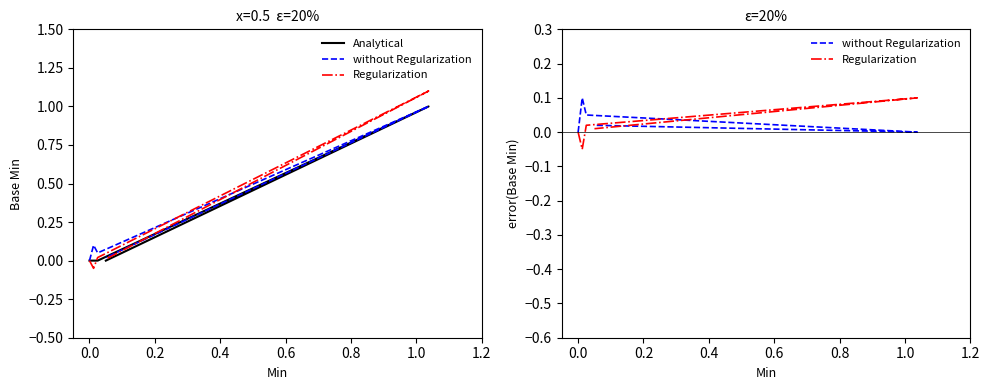

Which series ends up on top after the final intersection of without Regularization and Analytical?

without Regularization